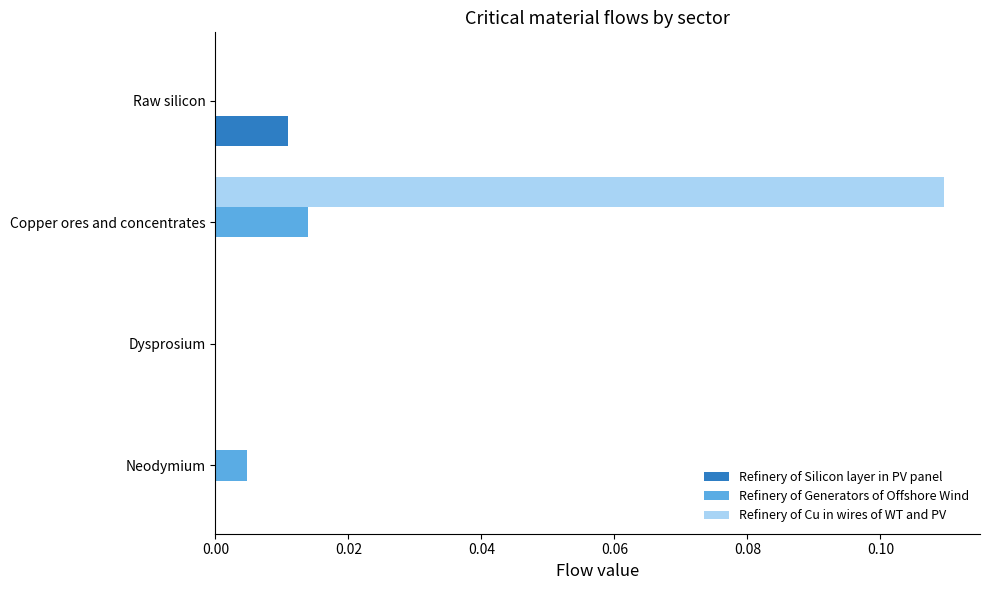

What are all the series names shown in the legend?

Refinery of Silicon layer in PV panel, Refinery of Generators of Offshore Wind, Refinery of Cu in wires of WT and PV